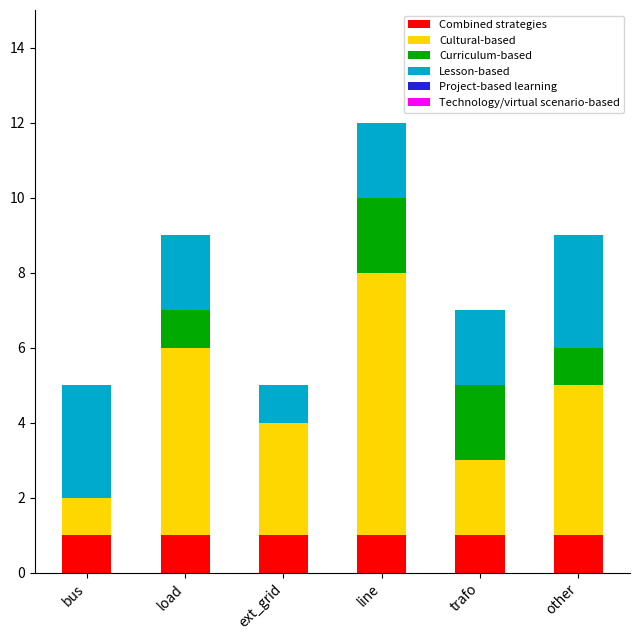

What is the total value across all series at other?

9